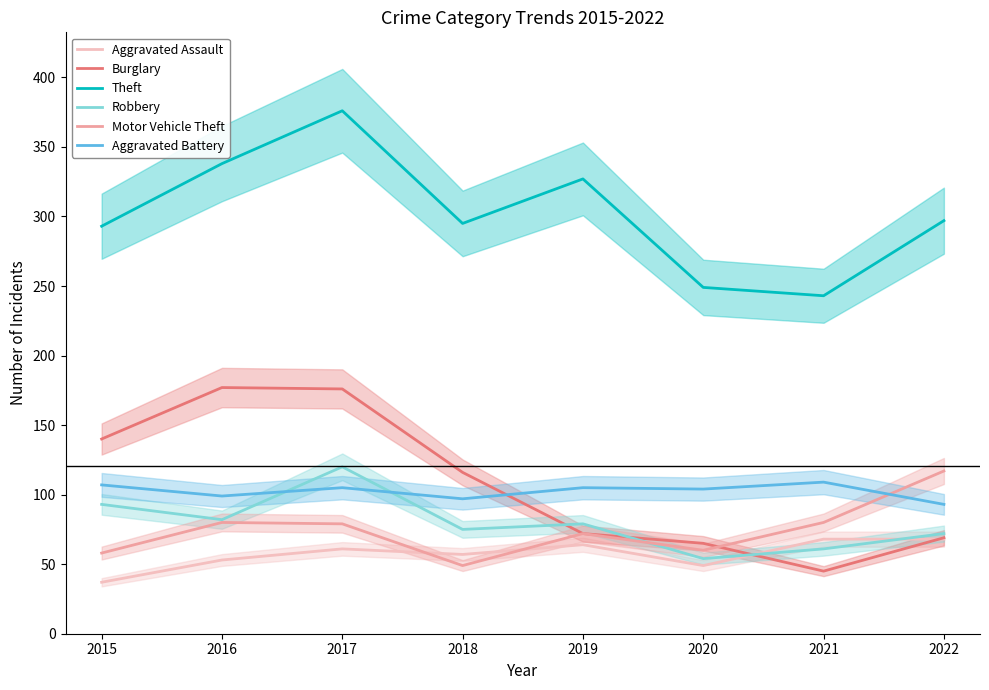

True or false: Aggravated Assault has a value of 68 at 2022.

True